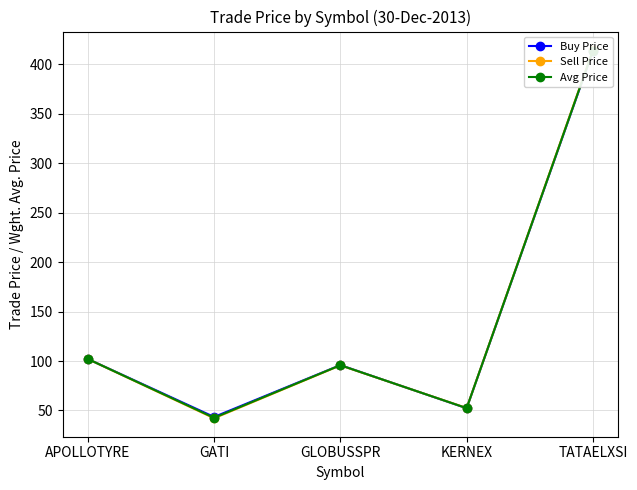

What is the total value across all series at APOLLOTYRE?

306.2